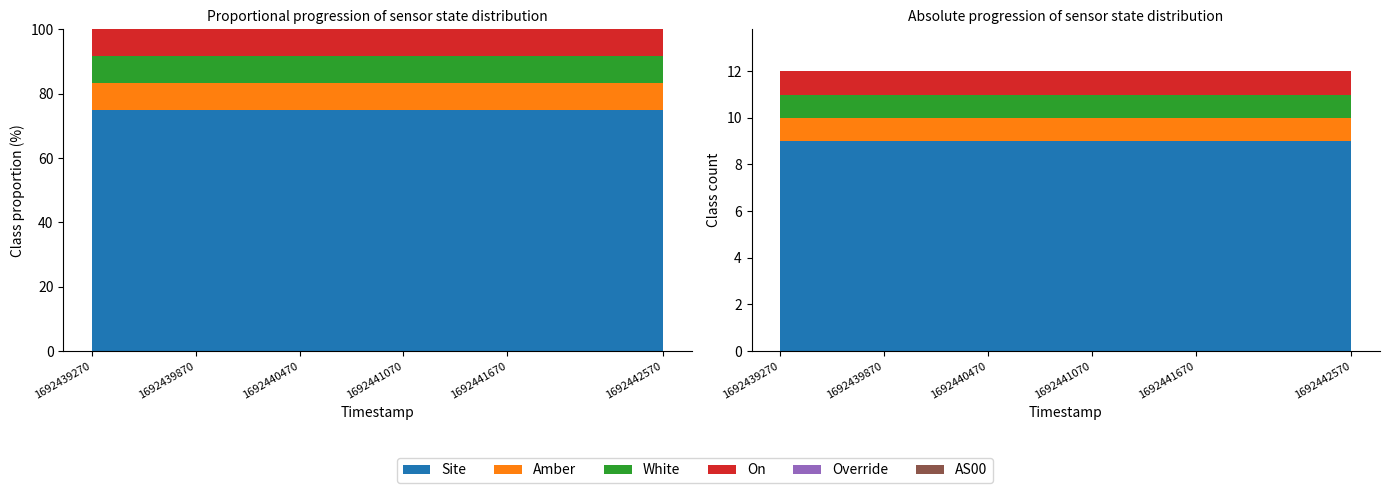

Is the value of On at 1692441370 greater than the value of AS00 at 1692439570?

Yes